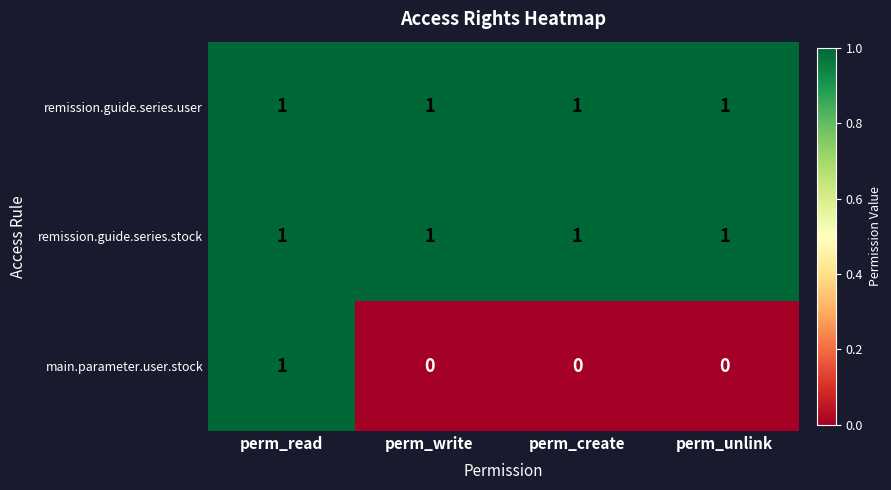

The remission.guide.series.user series shows 1 at perm_create. True or false?

True